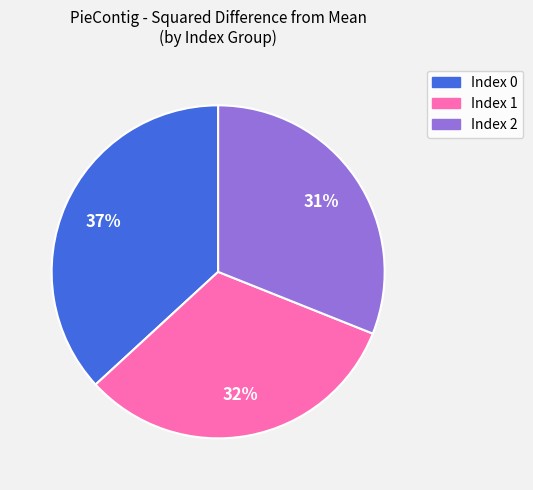

Count the number of slices in the pie.

3